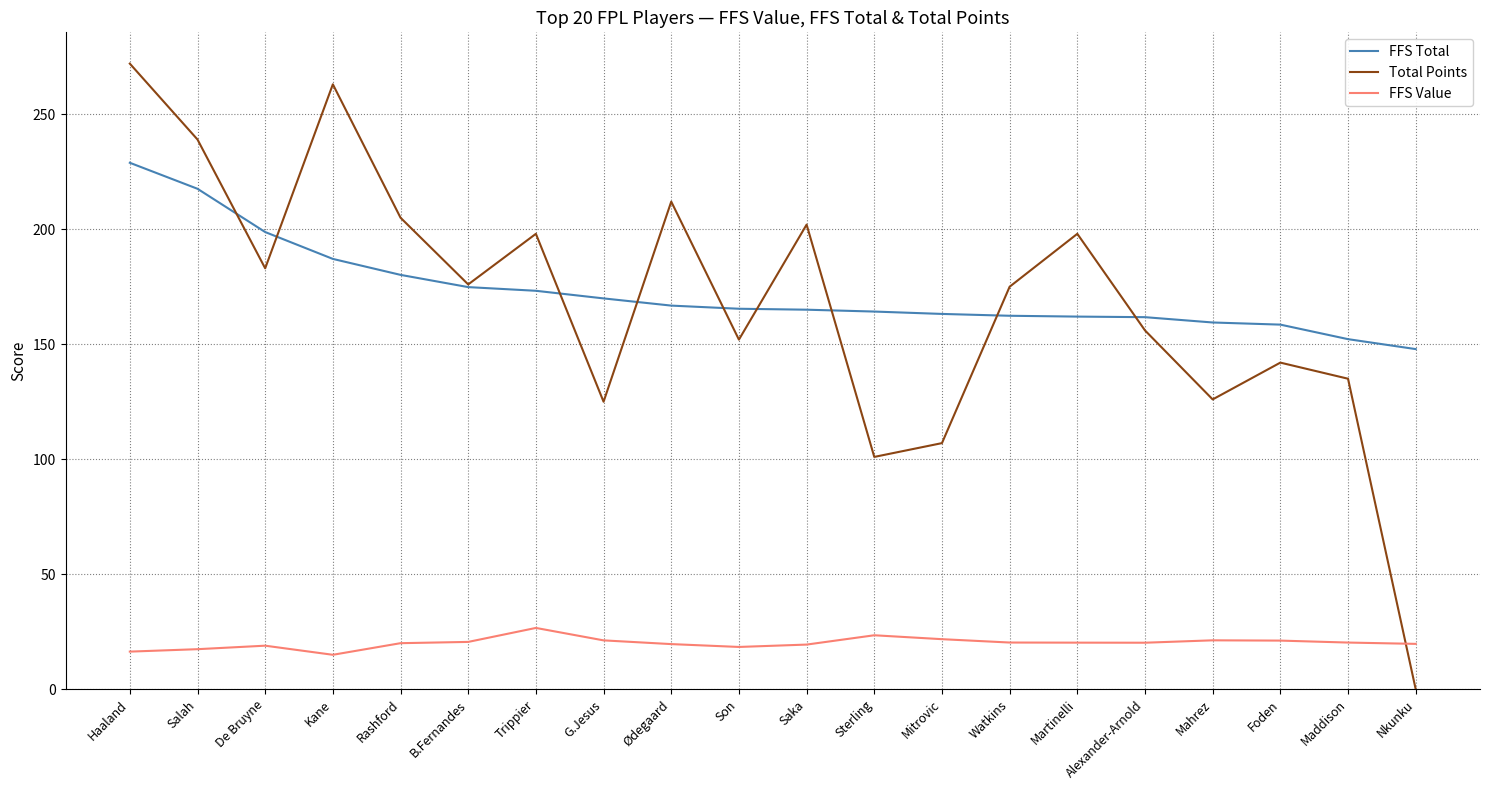

Which series has the widest spread of values?

Total Points